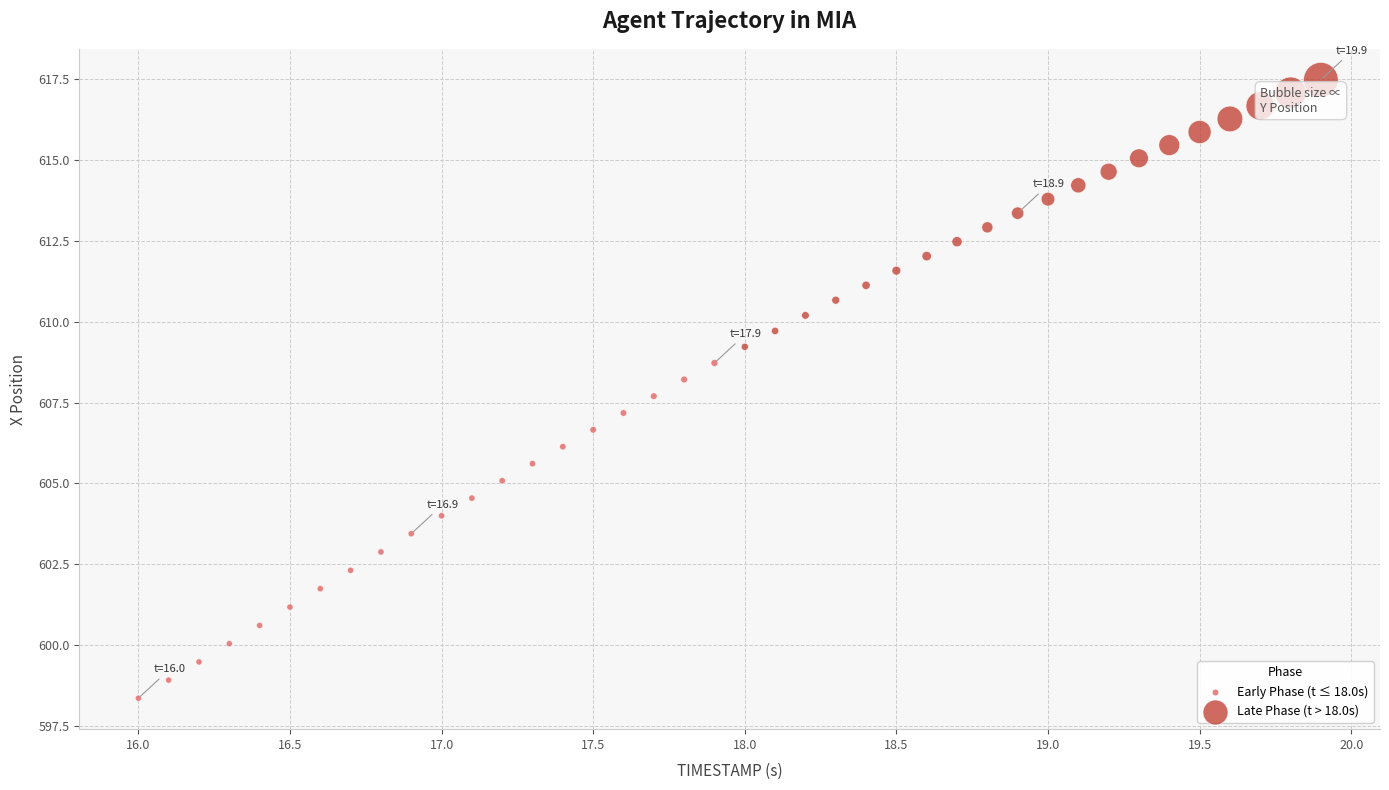

Which series reaches the maximum Y coordinate?

Late Phase (t > 18.0s)